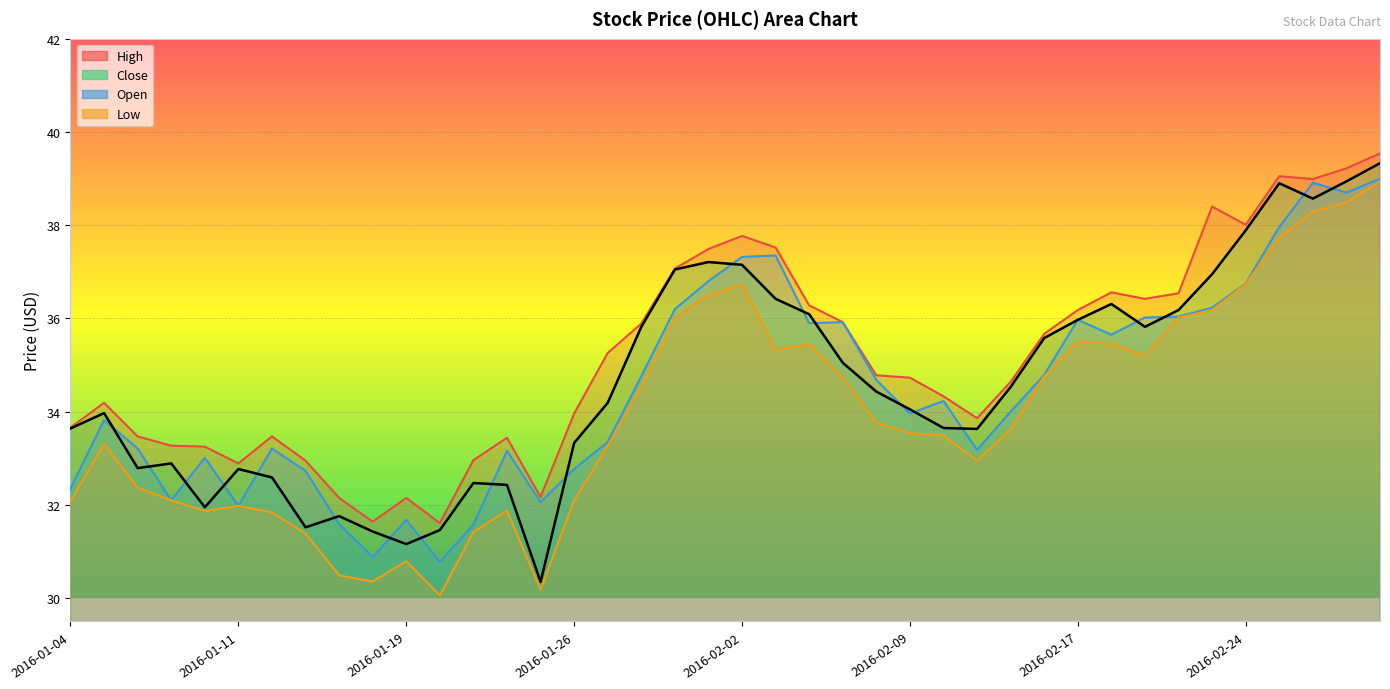

What are all the series names shown in the legend?

High, Close, Open, Low